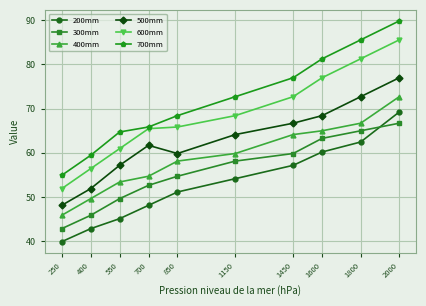

Which category has the lowest value in the 300mm series?

250